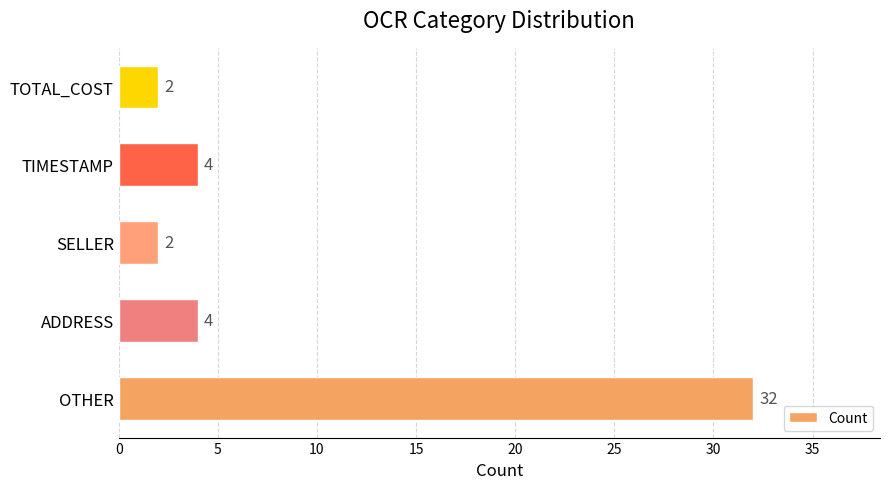

How many series are shown in this chart?

1